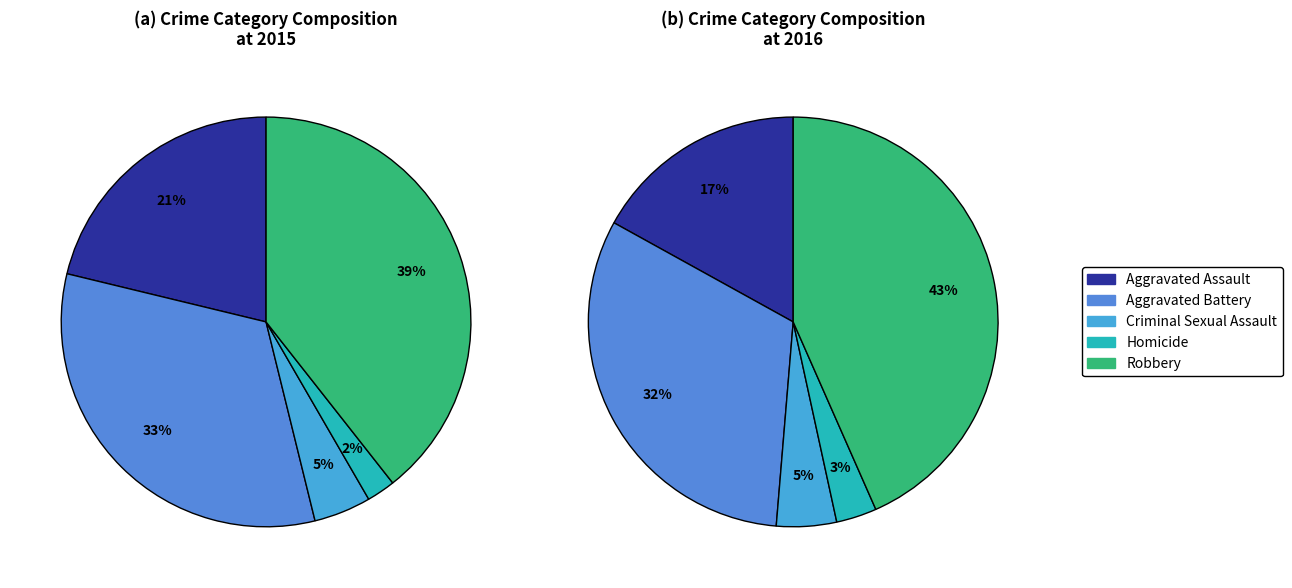

Which slice is the smallest?

Homicide